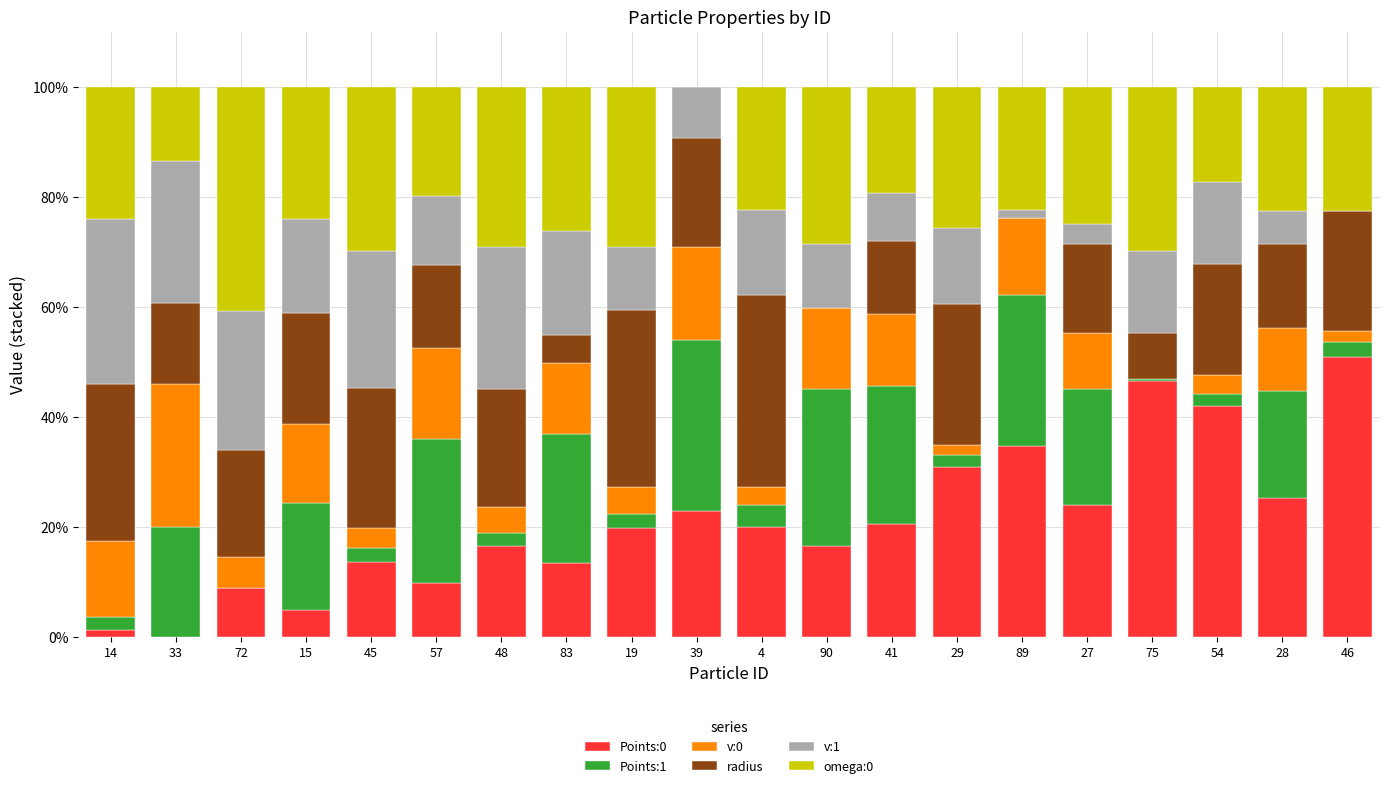

How many positive values does the Points:0 series have?

19